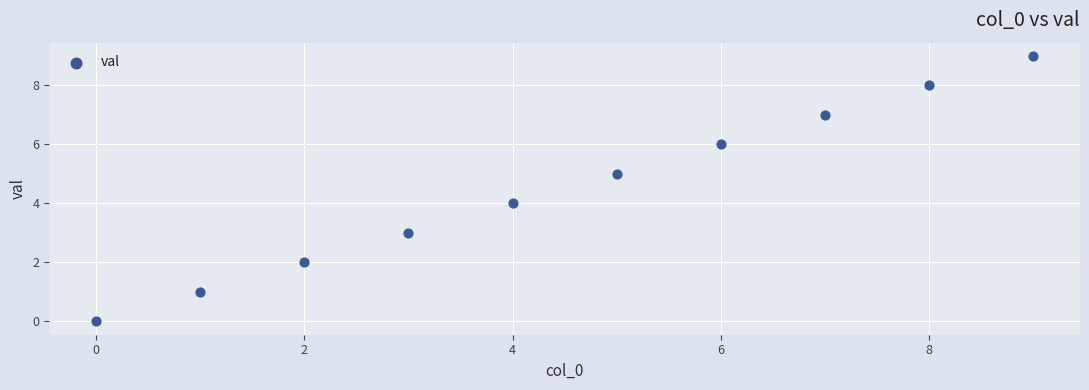

What is the range of Y values (max minus min)?

9